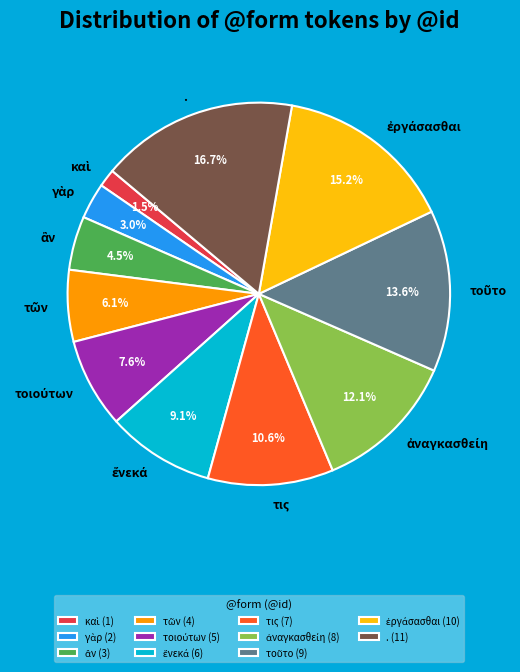

What portion of the pie excludes τις?

89.4%